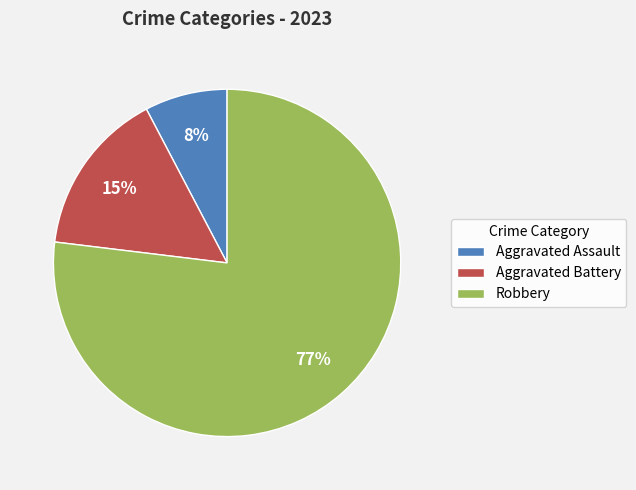

Is the sum of Aggravated Assault and Robbery greater than half?

Yes